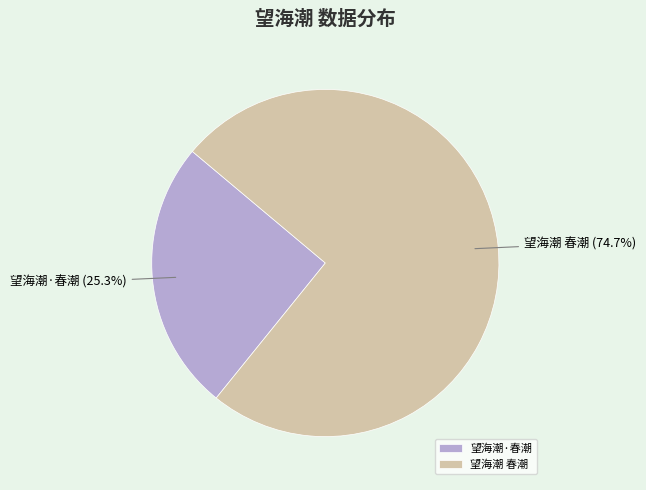

Rank the categories by value from lowest to highest.

望海潮·春潮, 望海潮 春潮